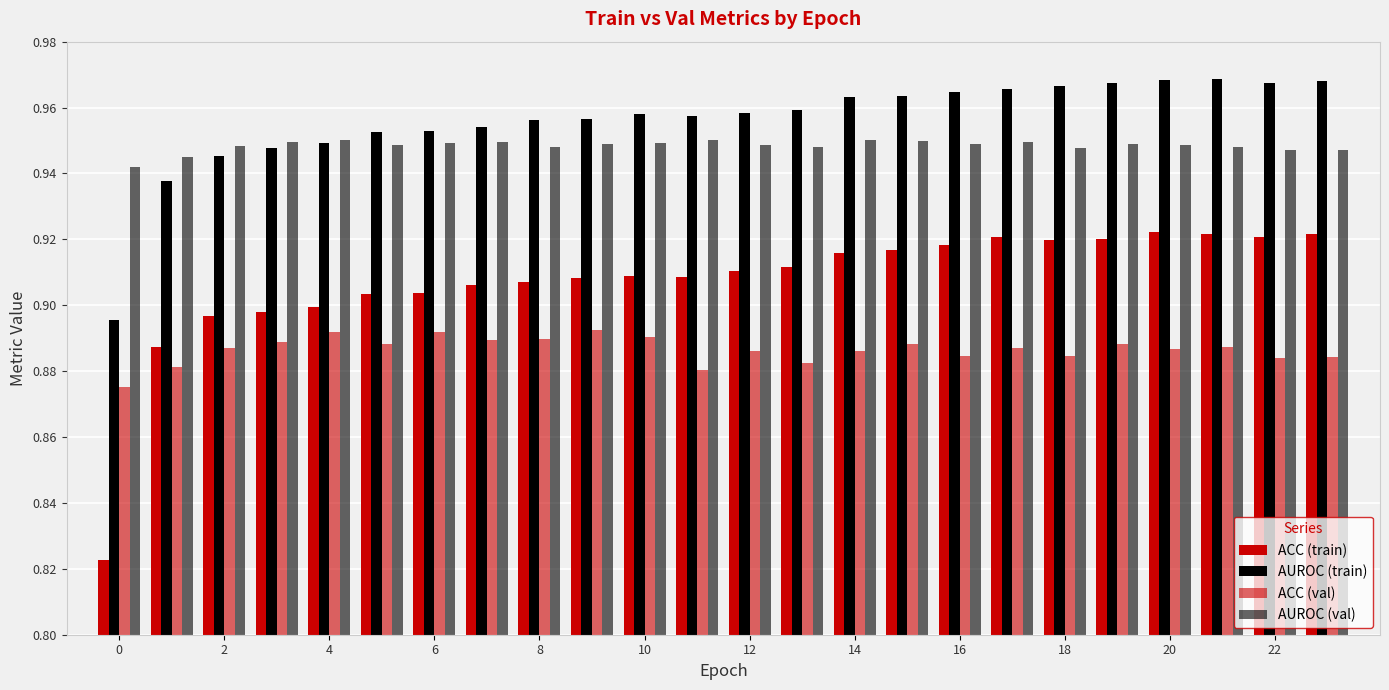

Does the chart contain any negative values?

No